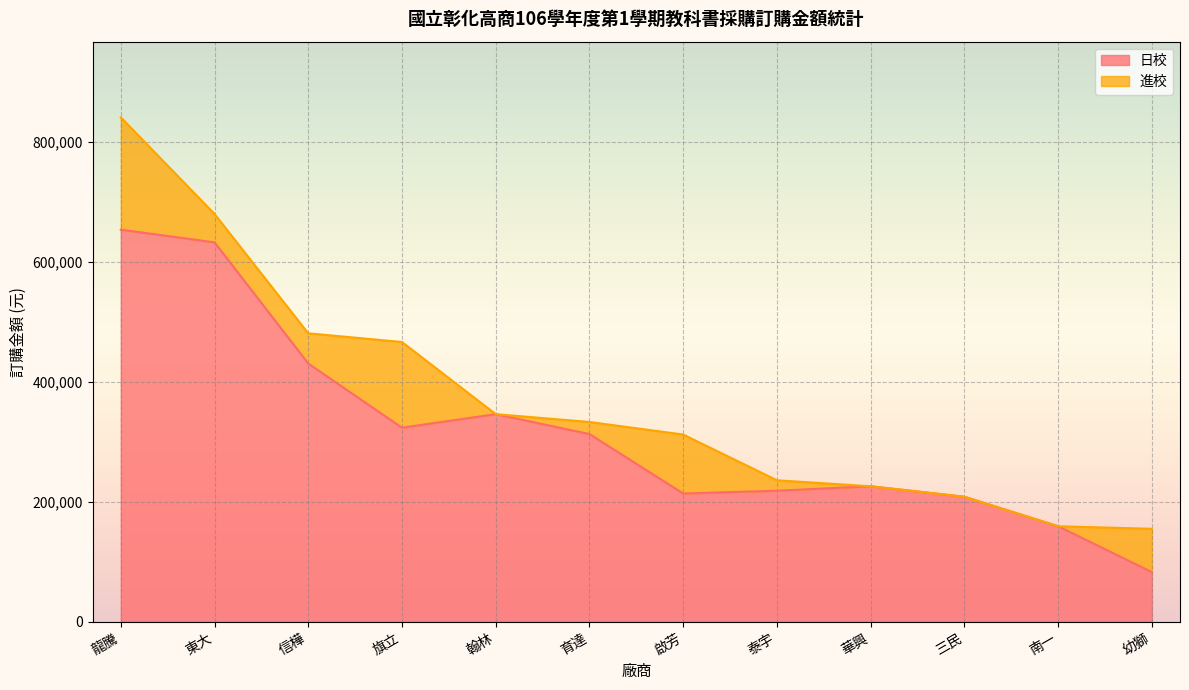

Rank the categories by value from highest to lowest.

龍騰, 東大, 信樺, 翰林, 旗立, 育達, 華興, 泰宇, 啟芳, 三民, 南一, 幼獅